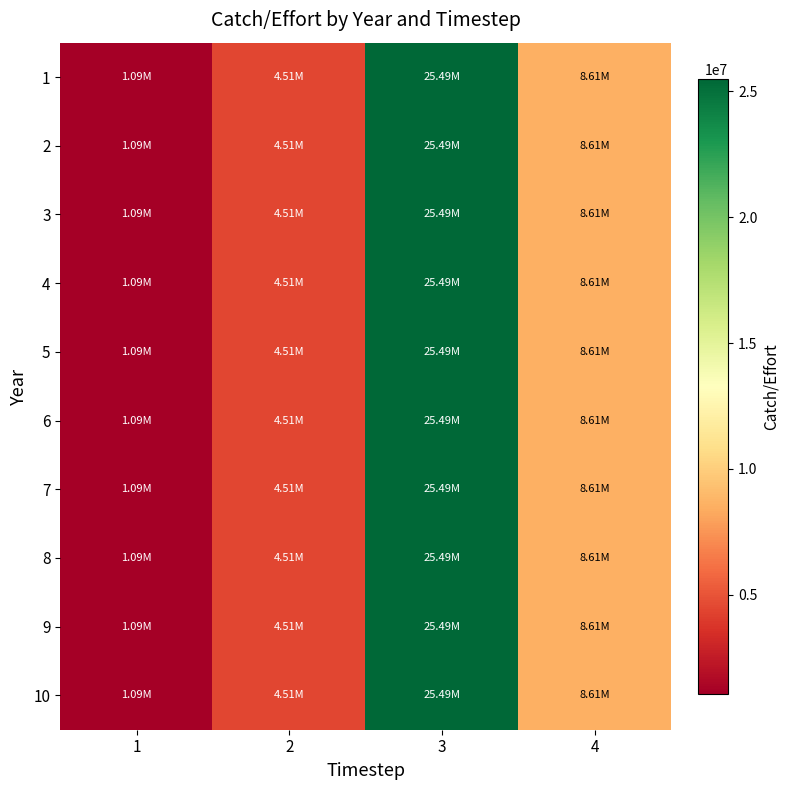

What is the total value across all series at 3?

254859381.0